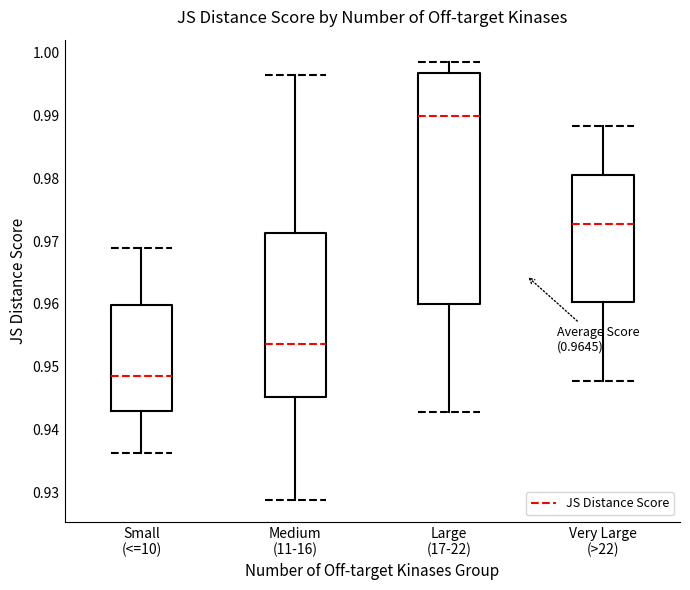

Where is the upper edge of the box for Medium (11-16) on the y-axis? The values are not printed on the chart, so give them approximately, as read against the axis.

0.971